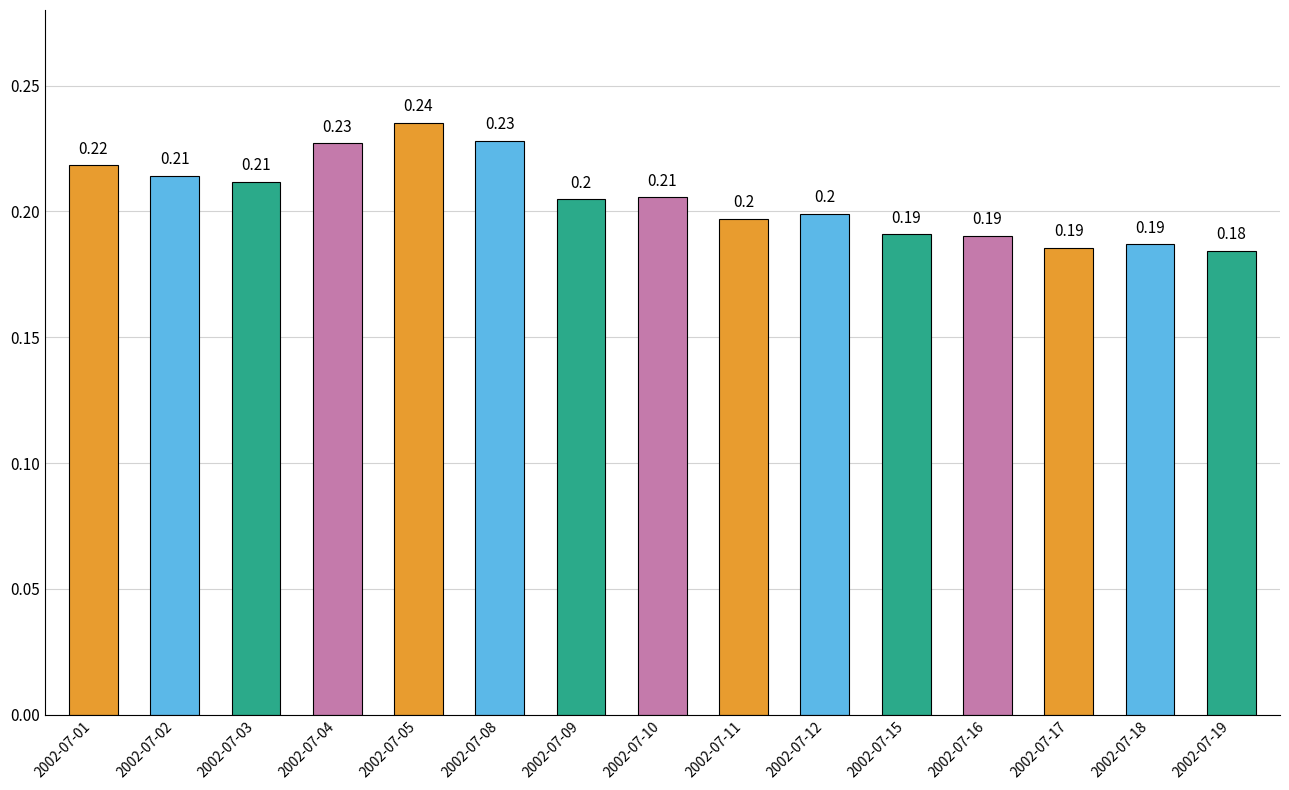

How many values are between 0 and 1?

15